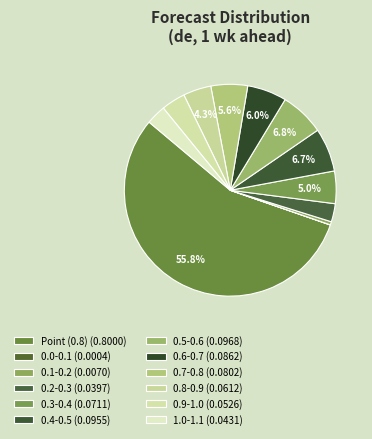

To the nearest percent, what is the combined percentage of 0.3-0.4 and 0.7-0.8?

11%